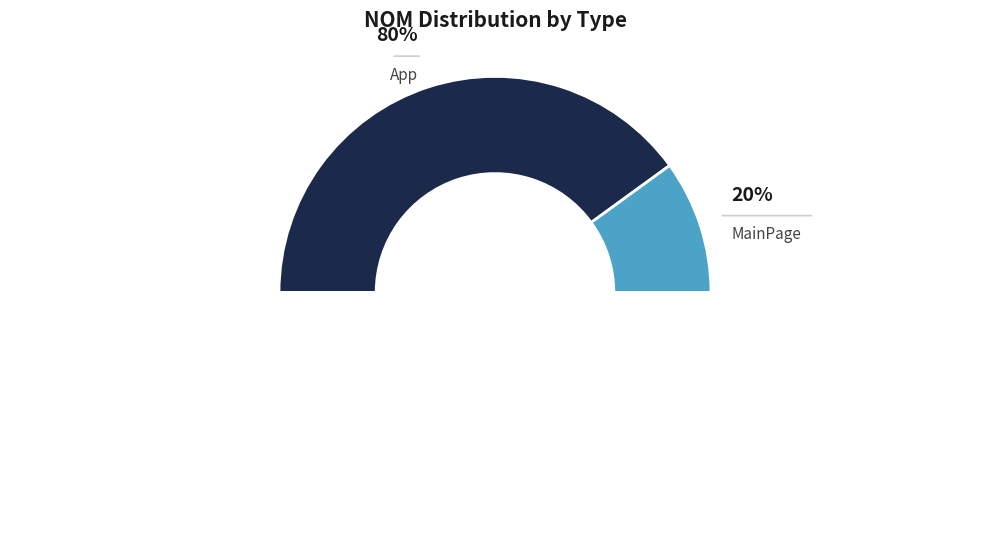

Does any single category account for the majority?

Yes